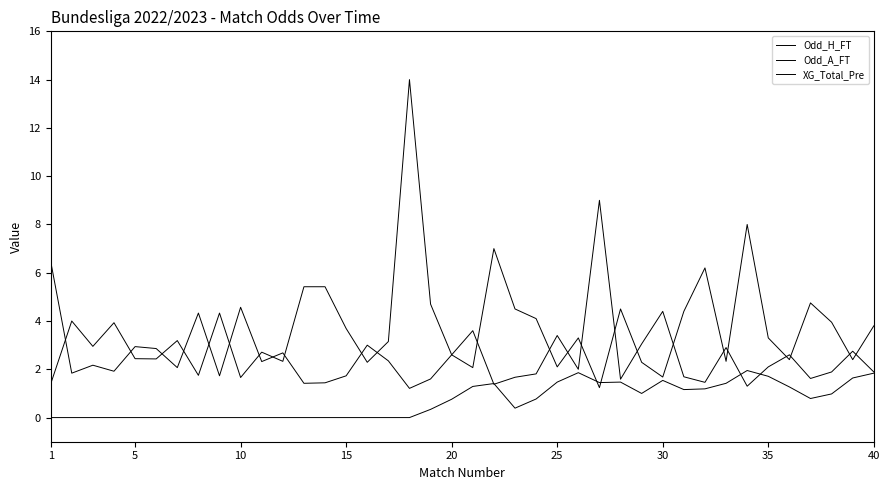

Reading left to right, what are all the values shown in this chart?

Odd_H_FT: 6.5	1.8	2.2	1.9	2.9	2.9	2.1	4.3	1.7	4.6	2.3	2.7	1.4	1.4	1.7	3.0	2.4	1.2	1.6	2.6	3.6	1.4	1.7	1.8	3.4	2.0	9.0	1.6	3.0	4.4	1.7	1.5	2.9	1.3	2.1	2.6	1.6	1.9	2.8	1.9
Odd_A_FT: 1.4	4.0	3.0	3.9	2.4	2.4	3.2	1.8	4.3	1.7	2.7	2.3	5.4	5.4	3.7	2.3	3.1	14.0	4.7	2.6	2.1	7.0	4.5	4.1	2.1	3.3	1.2	4.5	2.3	1.7	4.4	6.2	2.3	8.0	3.3	2.4	4.8	4.0	2.4	3.8
XG_Total_Pre: 0.0	0.0	0.0	0.0	0.0	0.0	0.0	0.0	0.0	0.0	0.0	0.0	0.0	0.0	0.0	0.0	0.0	0.0	0.3	0.8	1.3	1.4	0.4	0.8	1.5	1.9	1.4	1.5	1.0	1.5	1.2	1.2	1.4	1.9	1.7	1.3	0.8	1.0	1.6	1.8